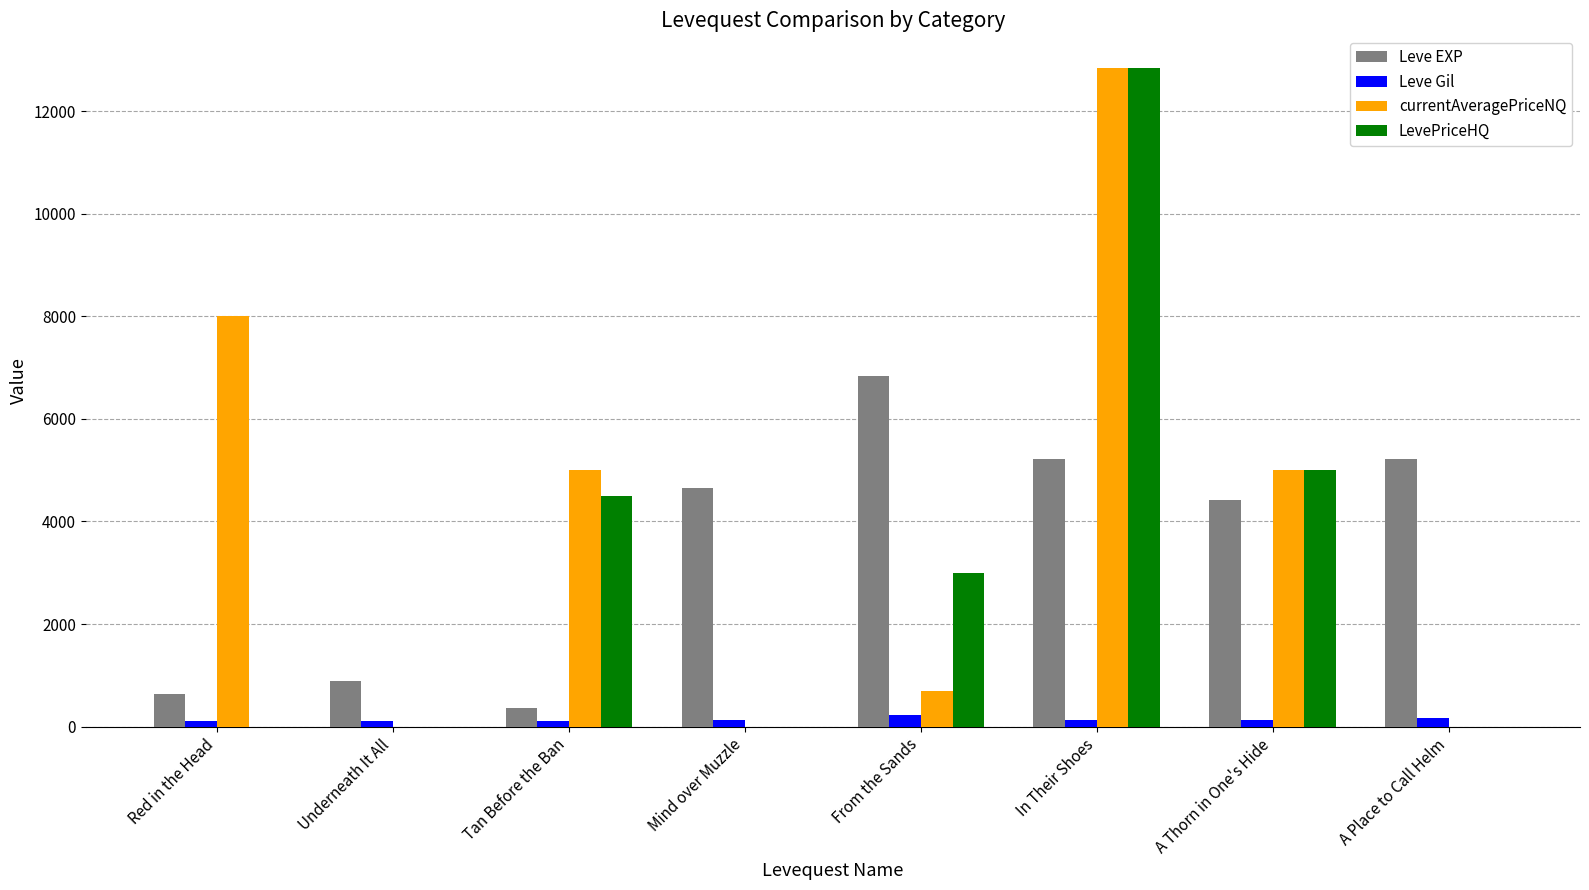

Which category has the highest value in the Leve EXP series?

From the Sands